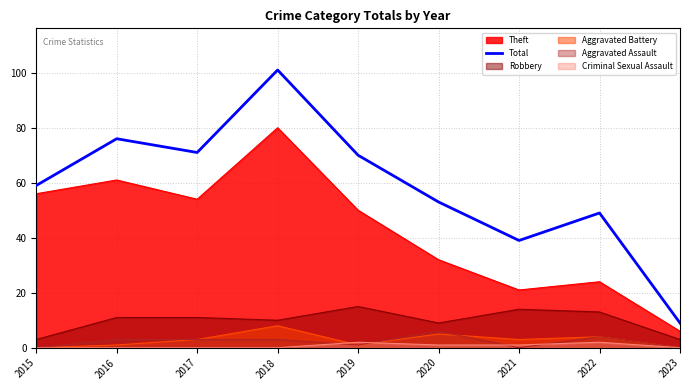

The chart shows a value of 59 at 2015. True or false?

True